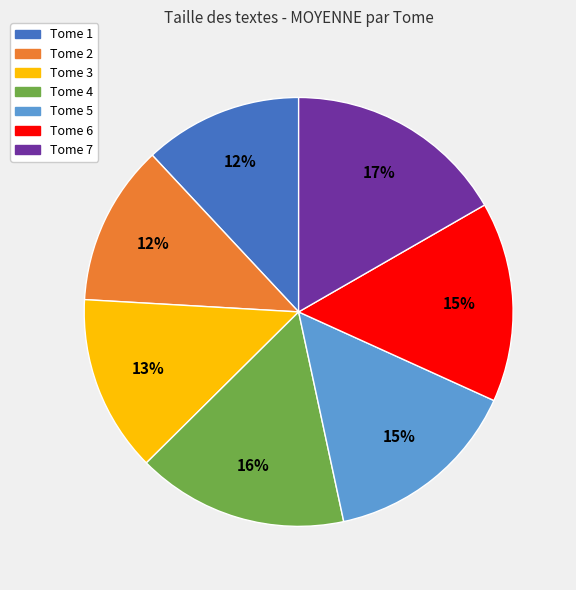

The Tome 5 slice represents 15% of the pie. True or false?

True